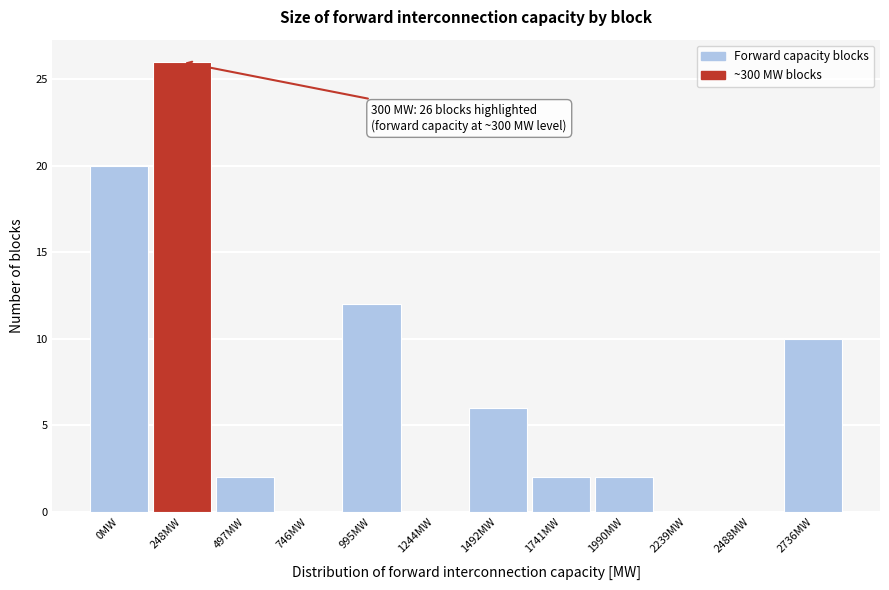

Reading left to right, transcribe all the data shown in this chart.

0MW=20	248MW=26	497MW=2	746MW=0	995MW=12	1244MW=0	1492MW=6	1741MW=2	1990MW=2	2239MW=0	2488MW=0	2736MW=10